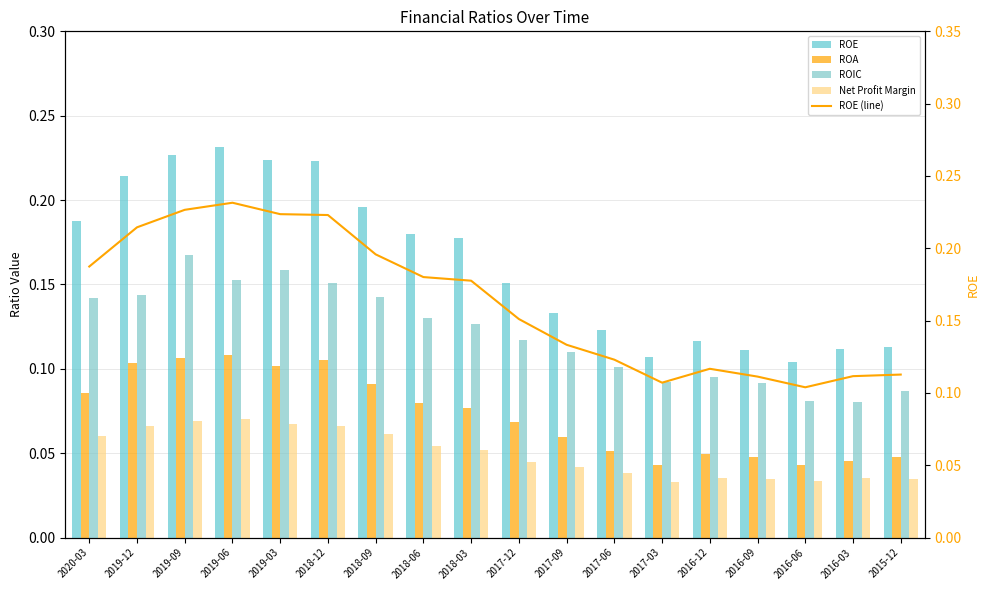

Reading left to right, transcribe all the data shown in this chart.

ROE: 2020-03=0.2	2019-12=0.2	2019-09=0.2	2019-06=0.2	2019-03=0.2	2018-12=0.2	2018-09=0.2	2018-06=0.2	2018-03=0.2	2017-12=0.2	2017-09=0.1	2017-06=0.1	2017-03=0.1	2016-12=0.1	2016-09=0.1	2016-06=0.1	2016-03=0.1	2015-12=0.1
ROA: 2020-03=0.1	2019-12=0.1	2019-09=0.1	2019-06=0.1	2019-03=0.1	2018-12=0.1	2018-09=0.1	2018-06=0.1	2018-03=0.1	2017-12=0.1	2017-09=0.1	2017-06=0.1	2017-03=0.0	2016-12=0.0	2016-09=0.0	2016-06=0.0	2016-03=0.0	2015-12=0.0
ROIC: 2020-03=0.1	2019-12=0.1	2019-09=0.2	2019-06=0.2	2019-03=0.2	2018-12=0.2	2018-09=0.1	2018-06=0.1	2018-03=0.1	2017-12=0.1	2017-09=0.1	2017-06=0.1	2017-03=0.1	2016-12=0.1	2016-09=0.1	2016-06=0.1	2016-03=0.1	2015-12=0.1
Net Profit Margin: 2020-03=0.1	2019-12=0.1	2019-09=0.1	2019-06=0.1	2019-03=0.1	2018-12=0.1	2018-09=0.1	2018-06=0.1	2018-03=0.1	2017-12=0.0	2017-09=0.0	2017-06=0.0	2017-03=0.0	2016-12=0.0	2016-09=0.0	2016-06=0.0	2016-03=0.0	2015-12=0.0
ROE (line): 2020-03=0.2	2019-12=0.2	2019-09=0.2	2019-06=0.2	2019-03=0.2	2018-12=0.2	2018-09=0.2	2018-06=0.2	2018-03=0.2	2017-12=0.2	2017-09=0.1	2017-06=0.1	2017-03=0.1	2016-12=0.1	2016-09=0.1	2016-06=0.1	2016-03=0.1	2015-12=0.1